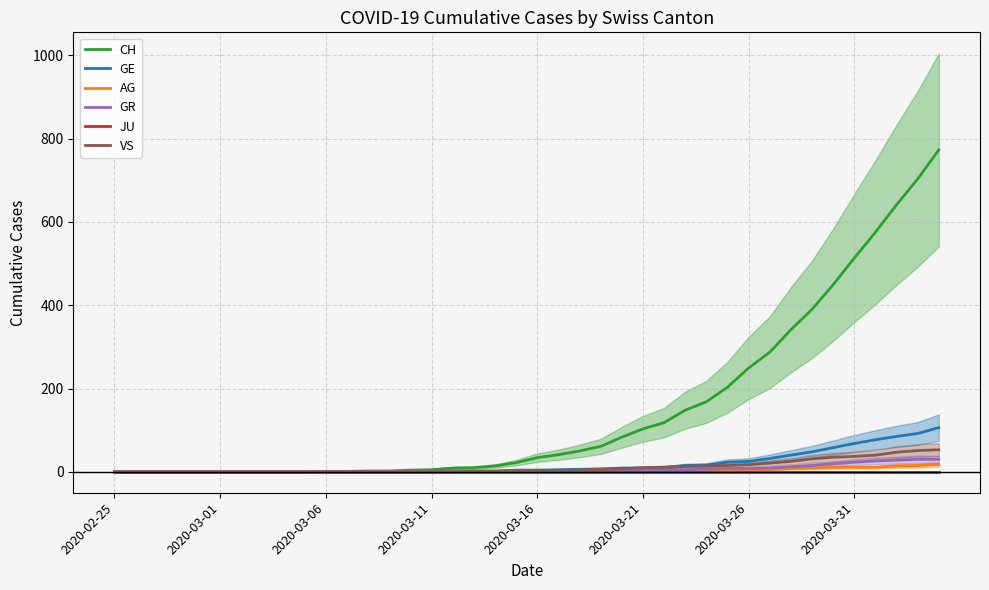

True or false: GR has more than 0 points higher than both neighbors.

False